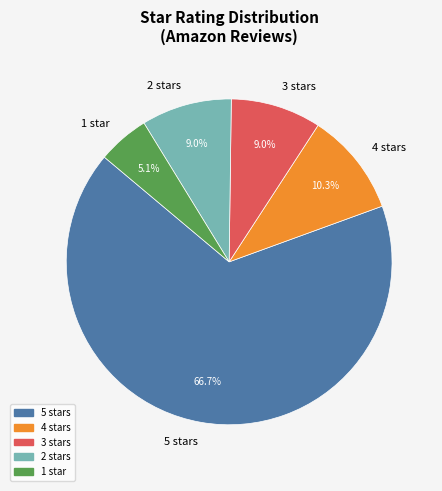

Which category has the biggest portion of the pie?

5 stars